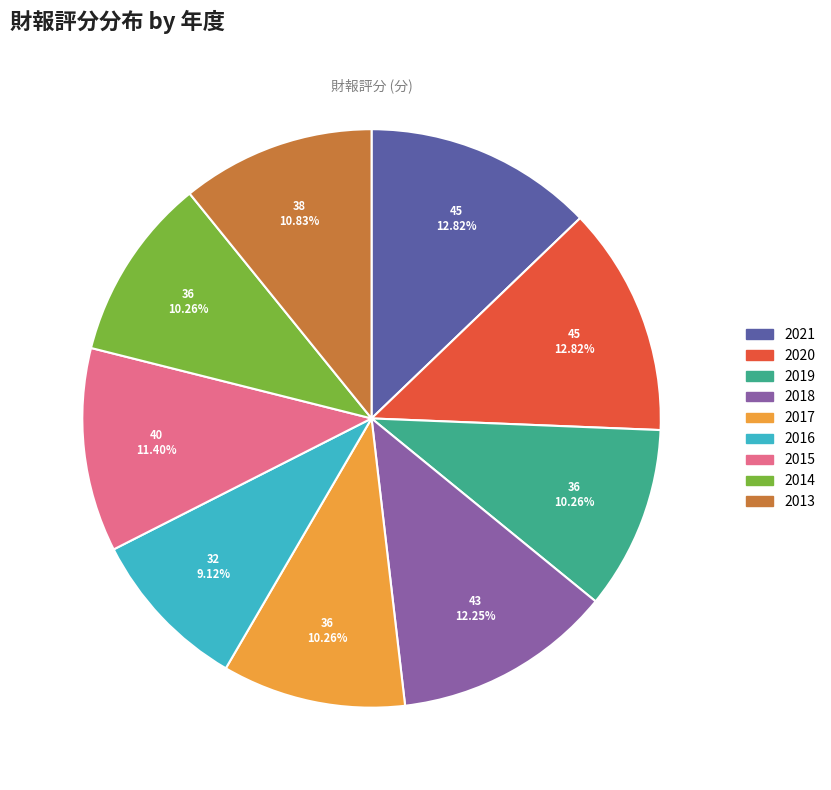

To the nearest percent, what is the difference between the largest and smallest slice percentages?

4%